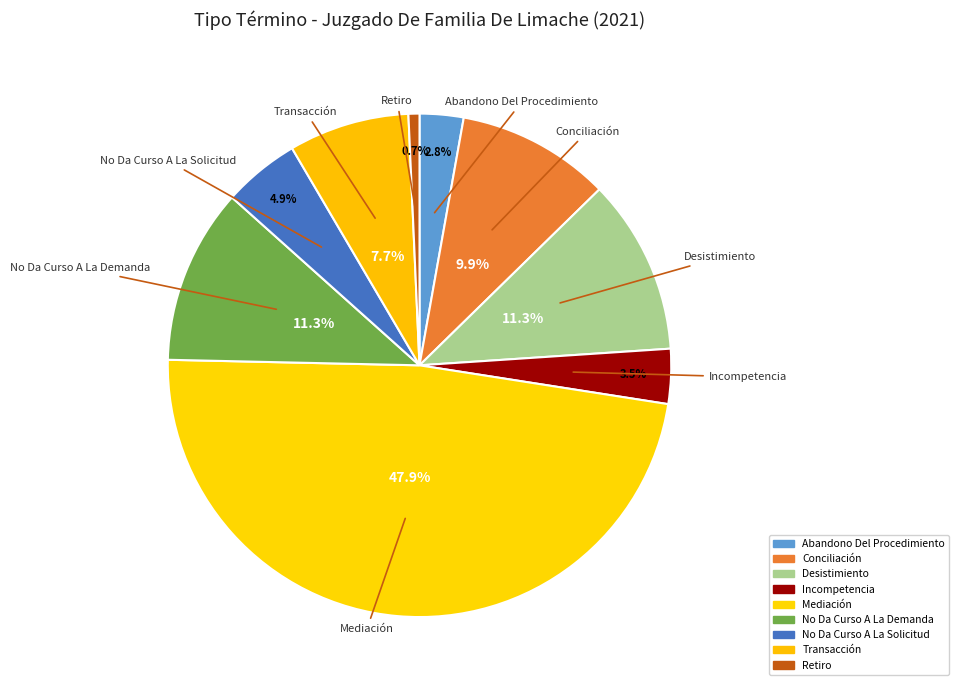

How many segments does this pie chart have?

9